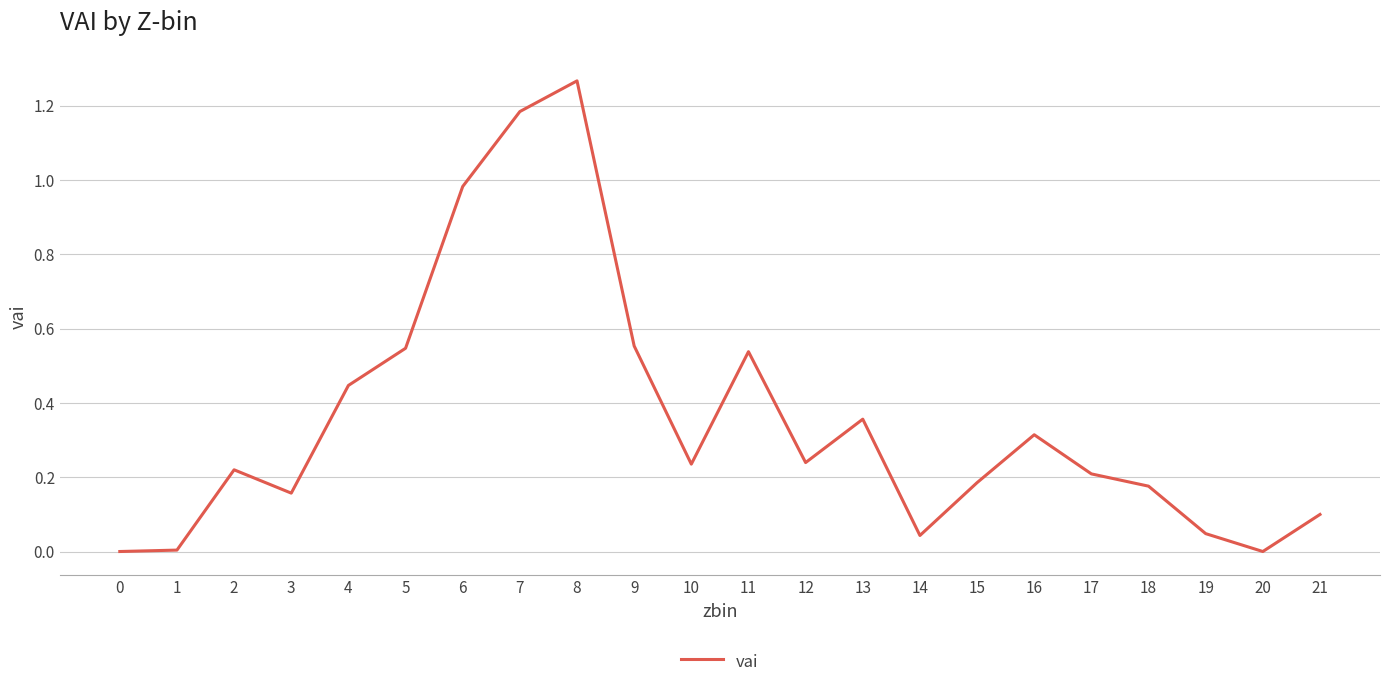

True or false: the data shows 0.2 at 10.

True